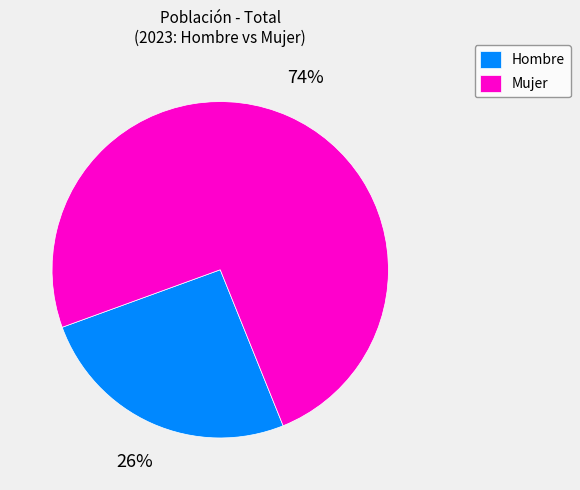

To the nearest percent, what is the combined percentage of Hombre and Mujer?

100%